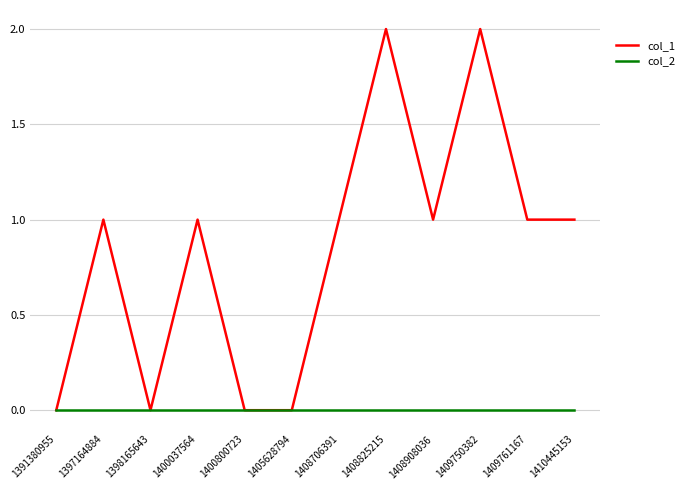

Which series has the widest spread of values?

col_1